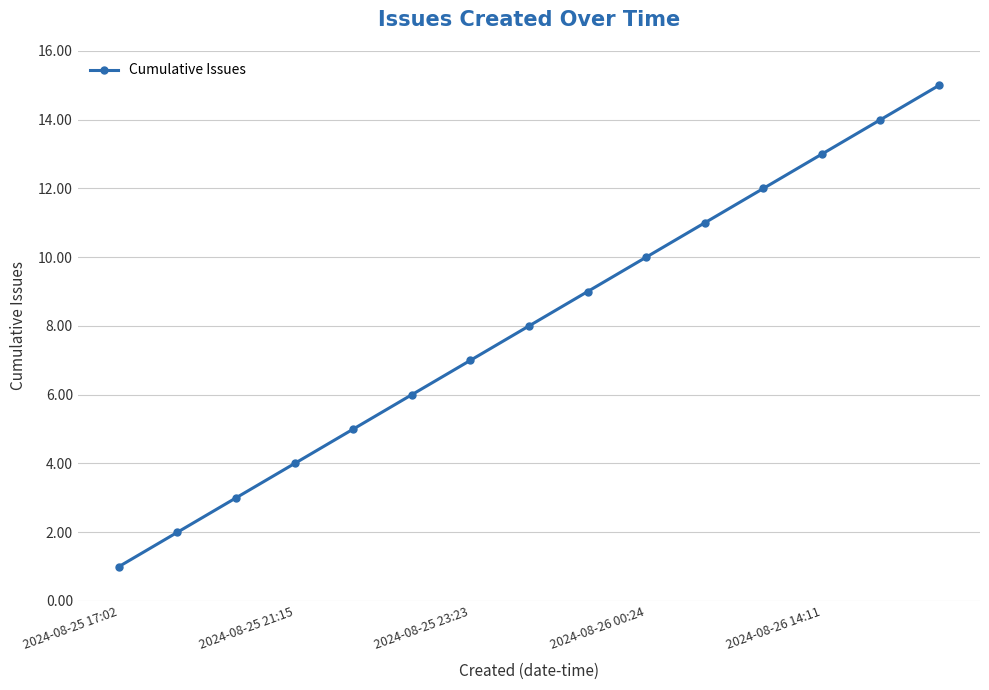

How many data points are less than 8?

7